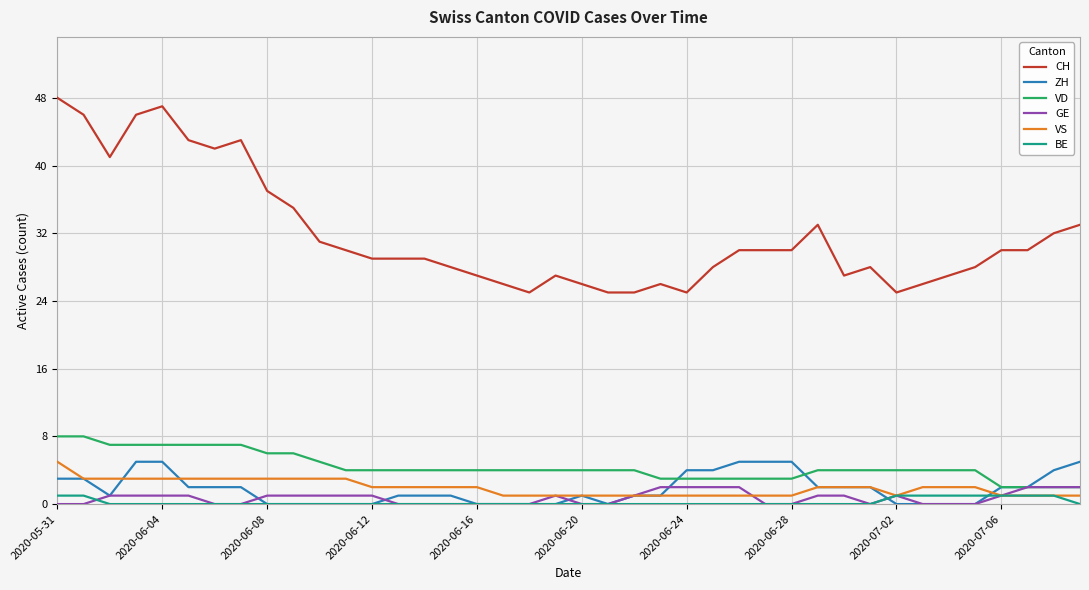

How many categories are shown in the chart?

40